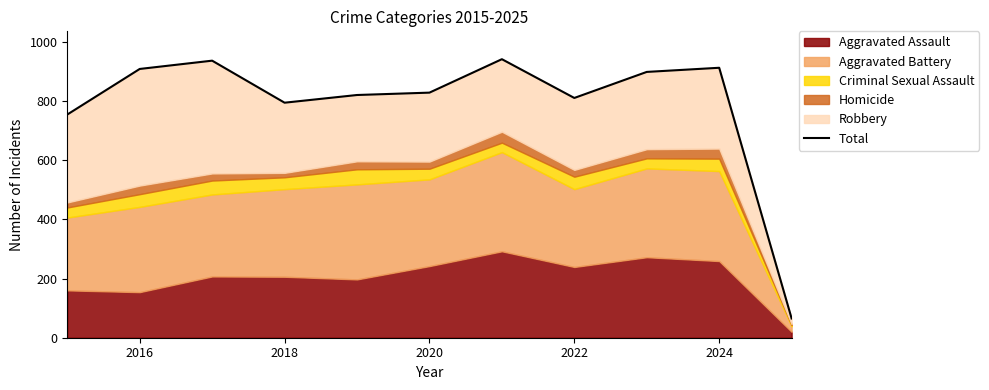

Reading left to right, list all the values displayed in this chart.

754	908	936	794	820	828	941	810	898	912	65